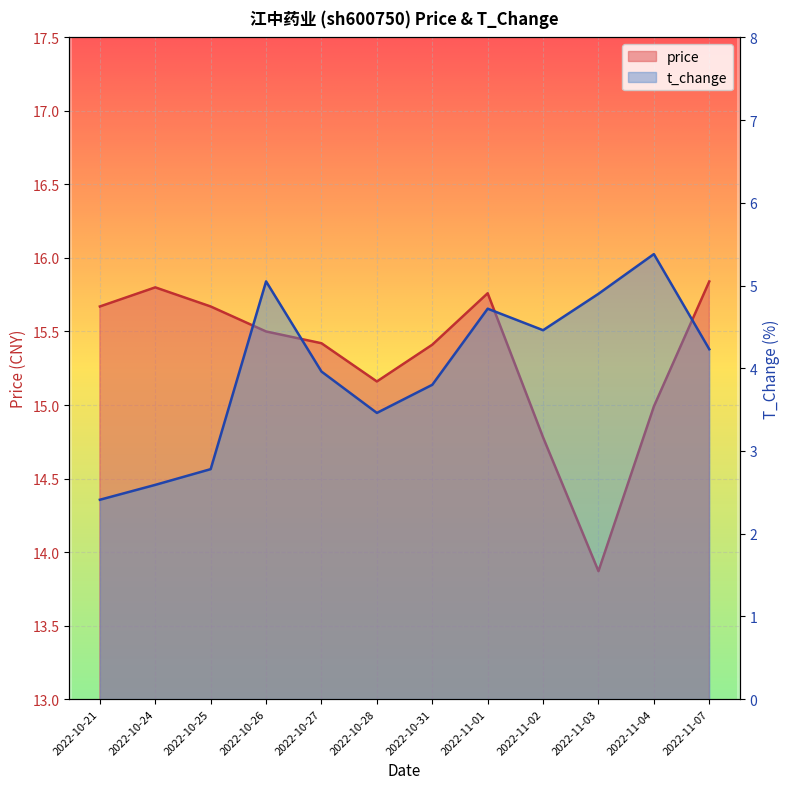

At which label is price closest to 14?

2022-11-03